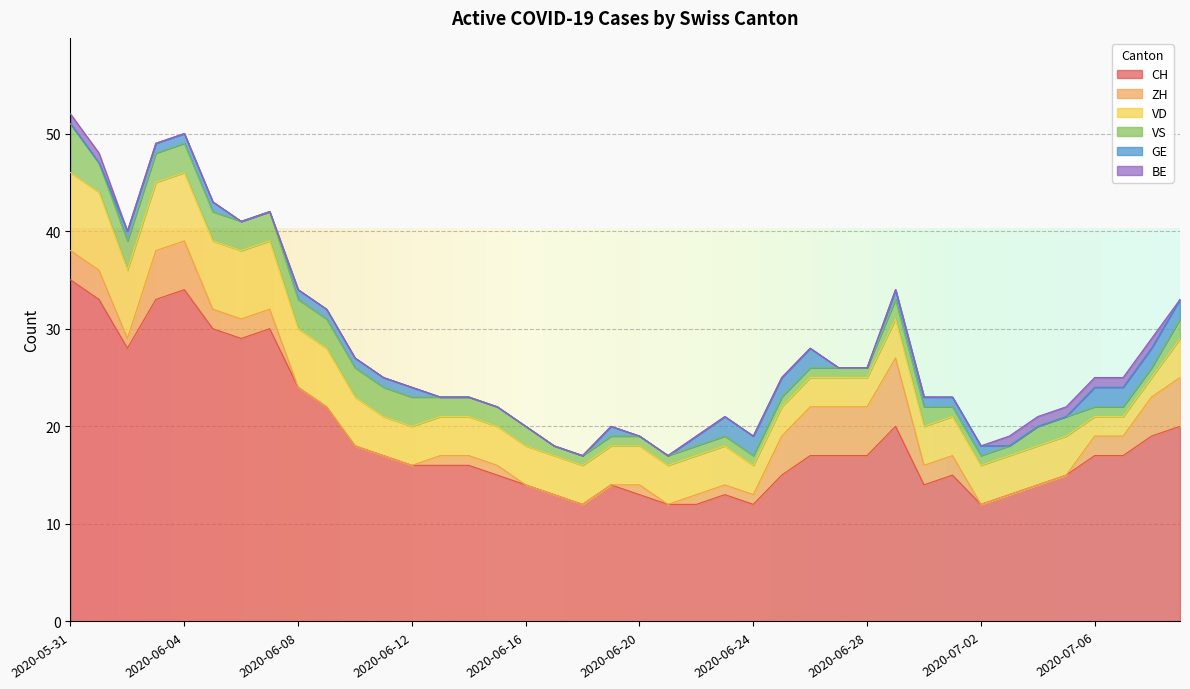

The value of GE at 2020-07-07 is 2. True or false?

True